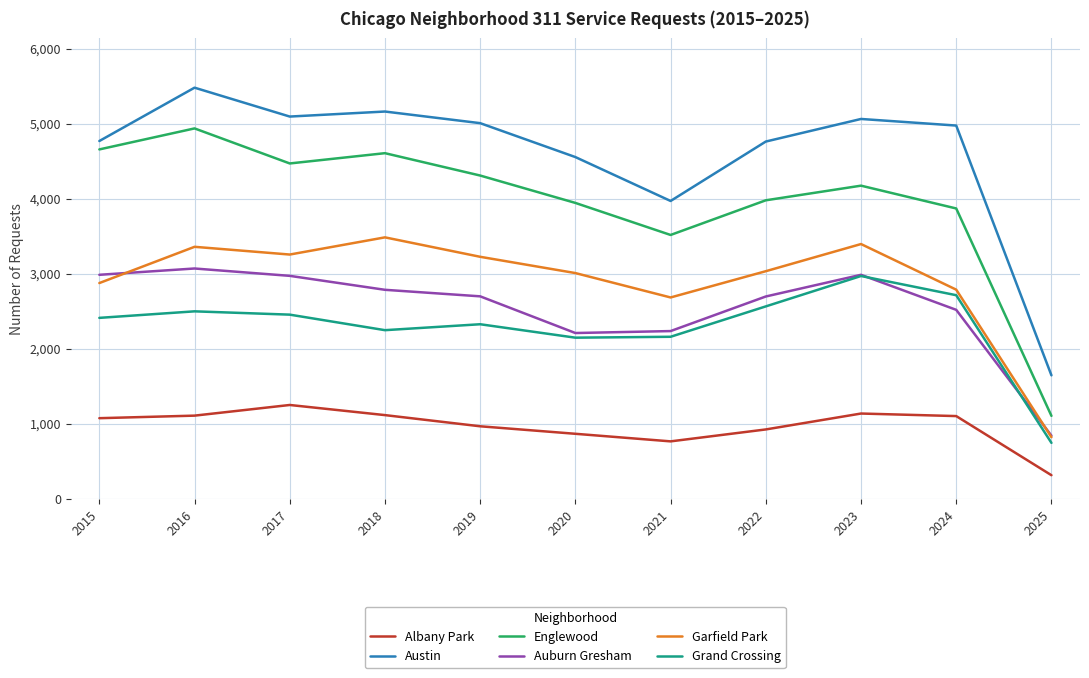

True or false: Englewood and Grand Crossing cross at least once.

False